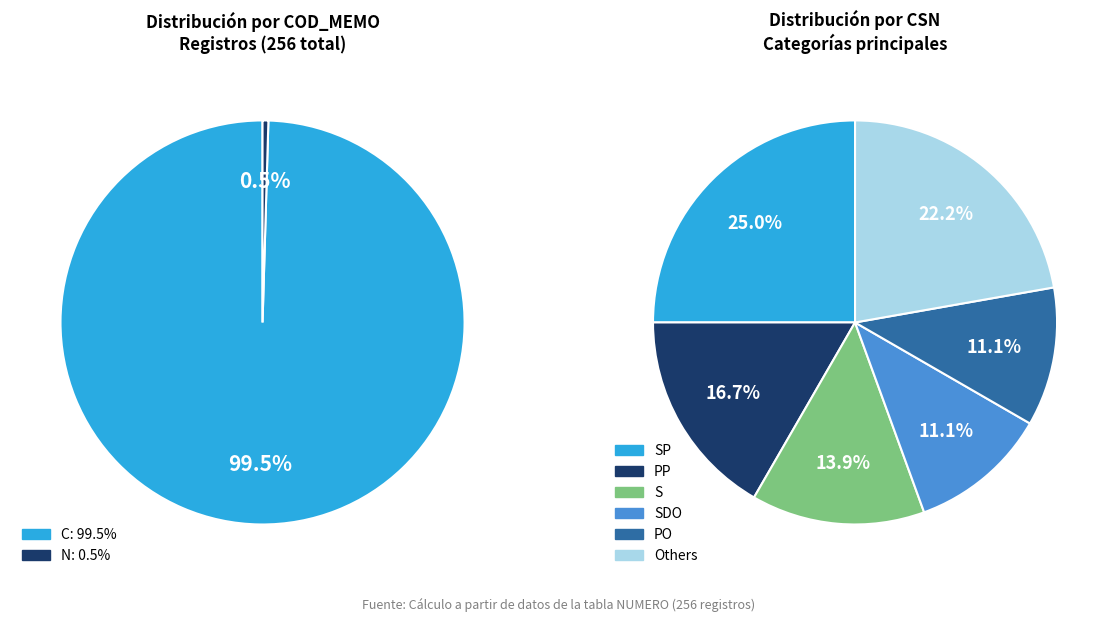

Combined, do C and N account for over 50%?

Yes